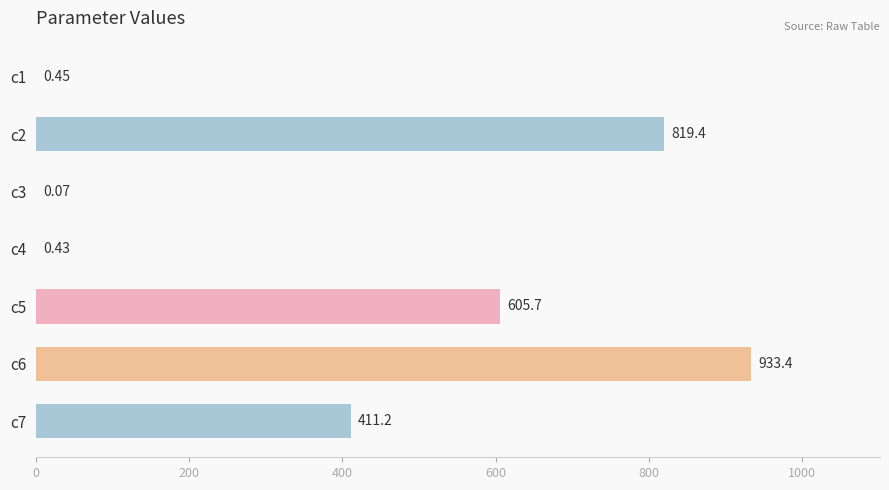

What is the sum of the values at c7 and c4?

411.6